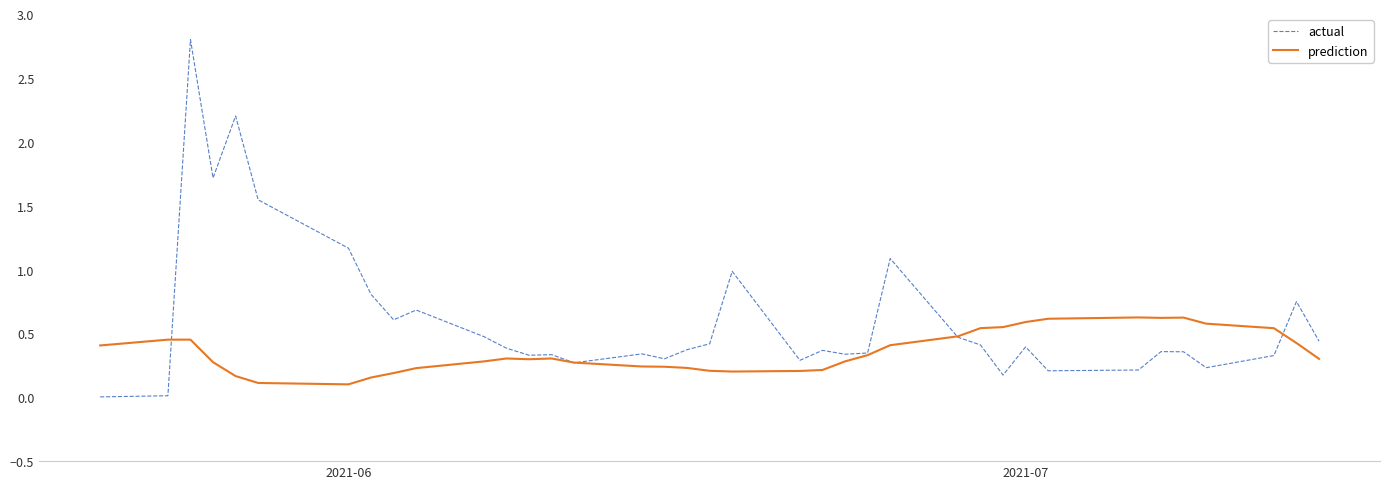

Which series has the widest spread of values?

actual